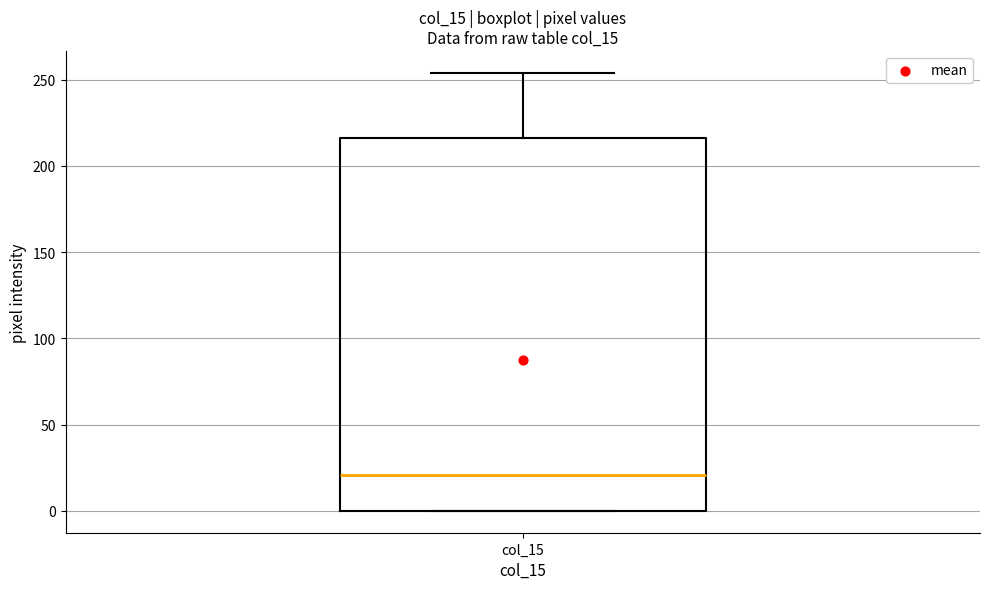

Transcribe this box plot: give where the median line is, the range the box spans, and where the two whiskers end, as read against the y-axis. The values are not printed on the chart, so give them approximately, as read against the axis.

median 20, box 0 to 215, whiskers 0 to 255